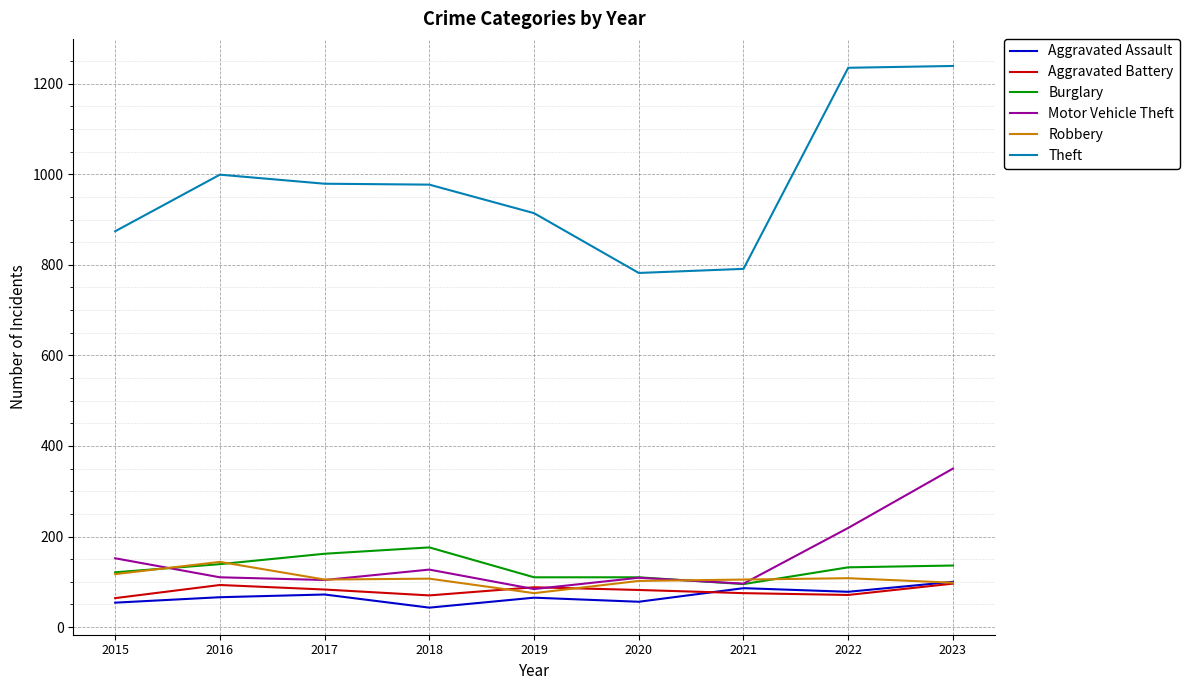

Which series changed the most between 2015 and 2018?

Theft